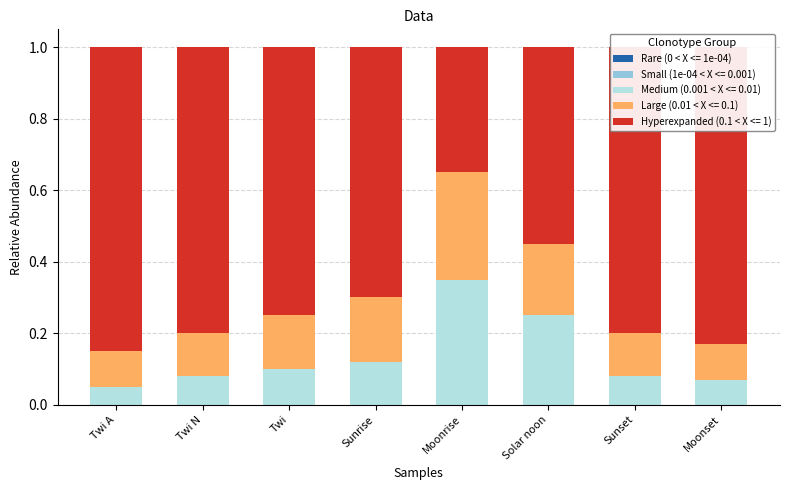

What is the total value across all series at Twi?

1.0